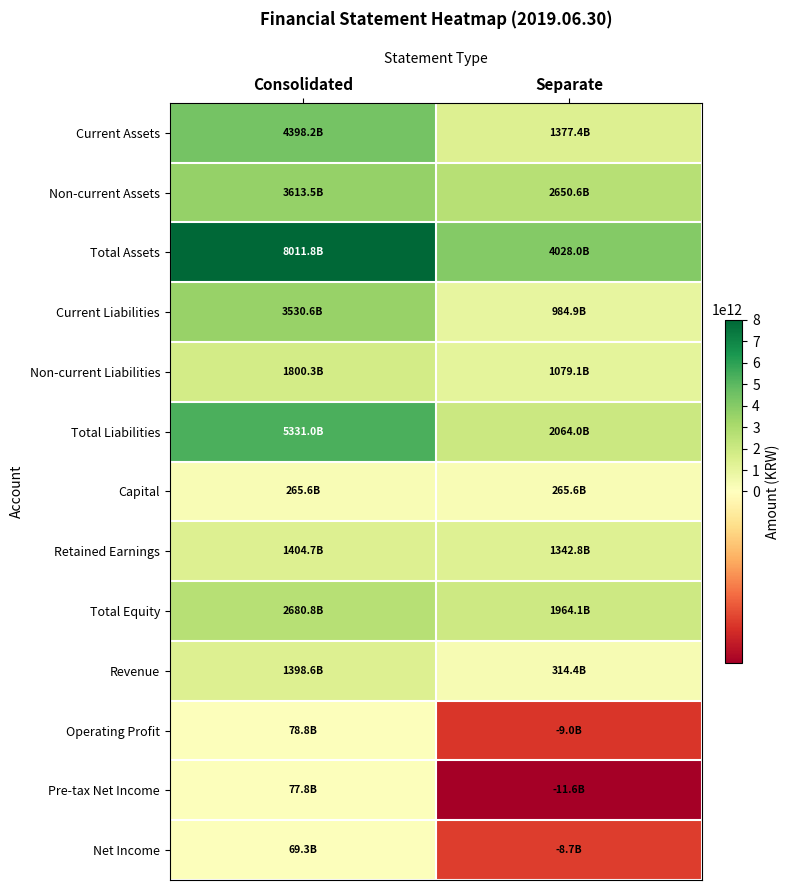

At how many categories does at least one series exceed 2753050332783?

2